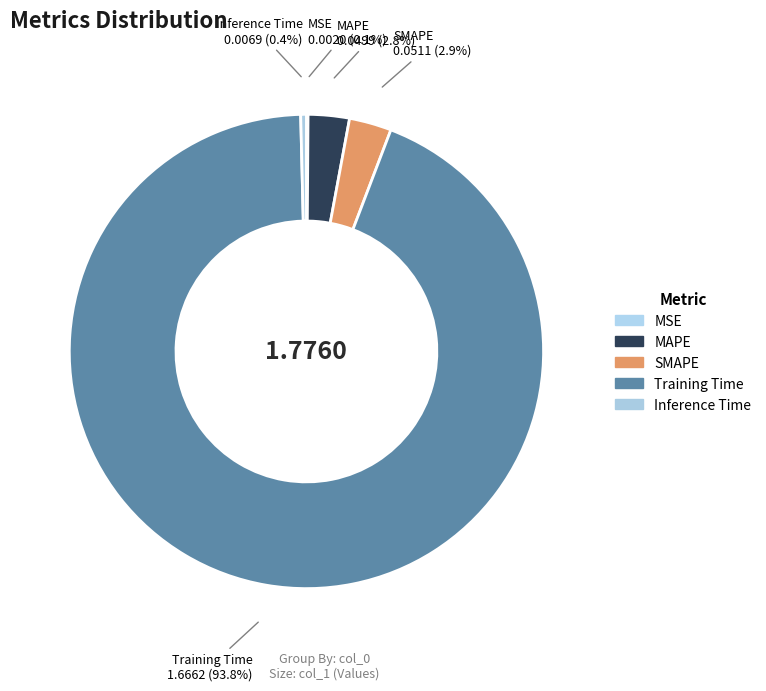

Combined, what portion of the pie is Training Time and MSE?

93.9%